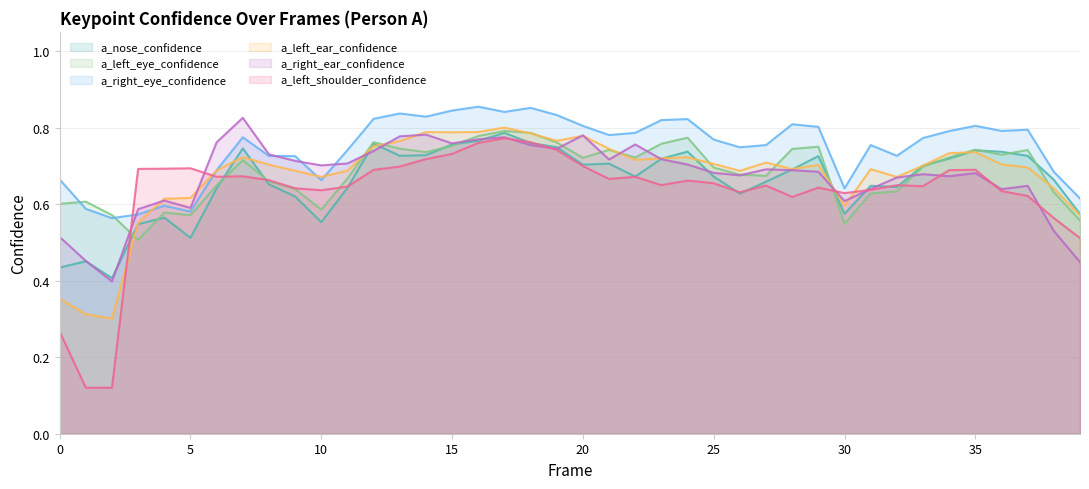

Rank the categories by a_left_ear_confidence value from lowest to highest.

2, 1, 0, 3, 39, 30, 4, 5, 38, 32, 10, 26, 9, 11, 6, 31, 28, 37, 33, 29, 8, 36, 25, 27, 22, 23, 24, 7, 34, 35, 21, 12, 13, 19, 20, 18, 15, 14, 16, 17